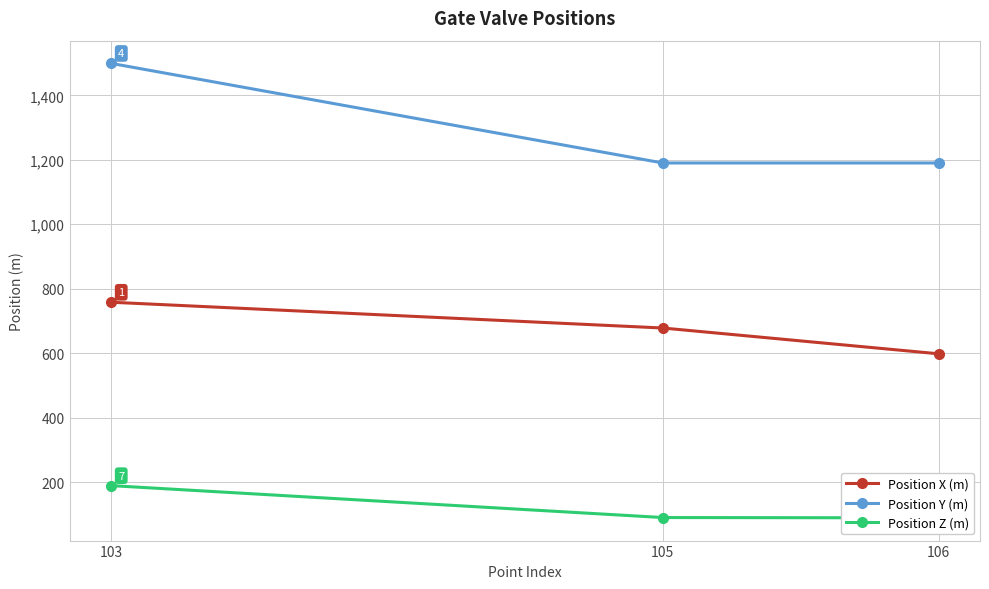

How many lines are shown in the chart?

3